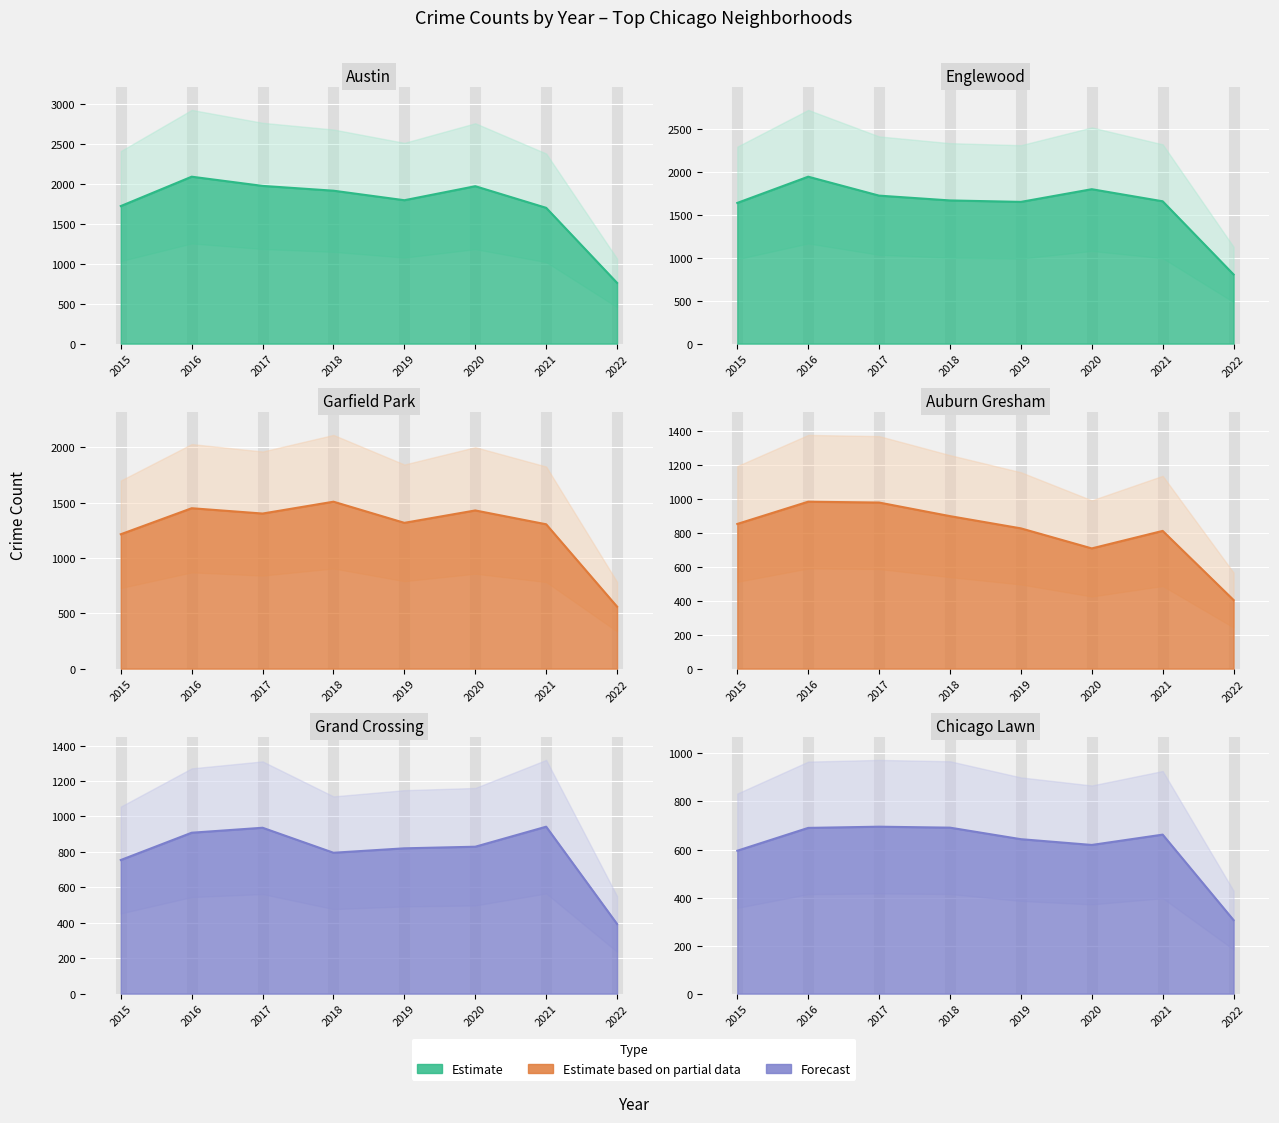

True or false: Englewood line and Garfield Park line cross at least once.

False